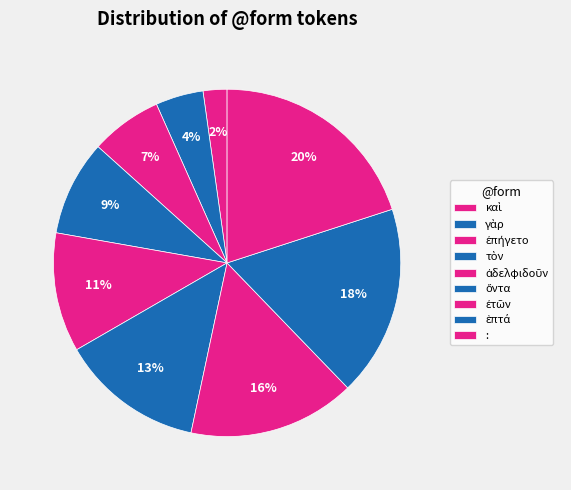

Is ἐπήγετο the majority of the pie?

No